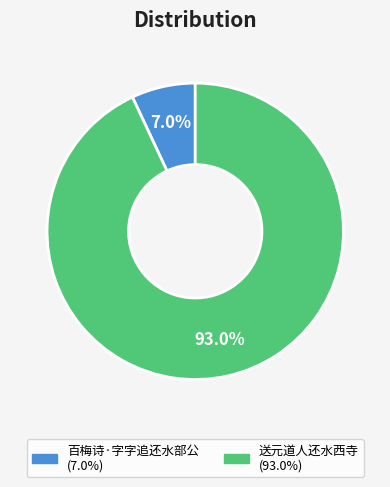

Which slice is the largest?

送元道人还水西寺